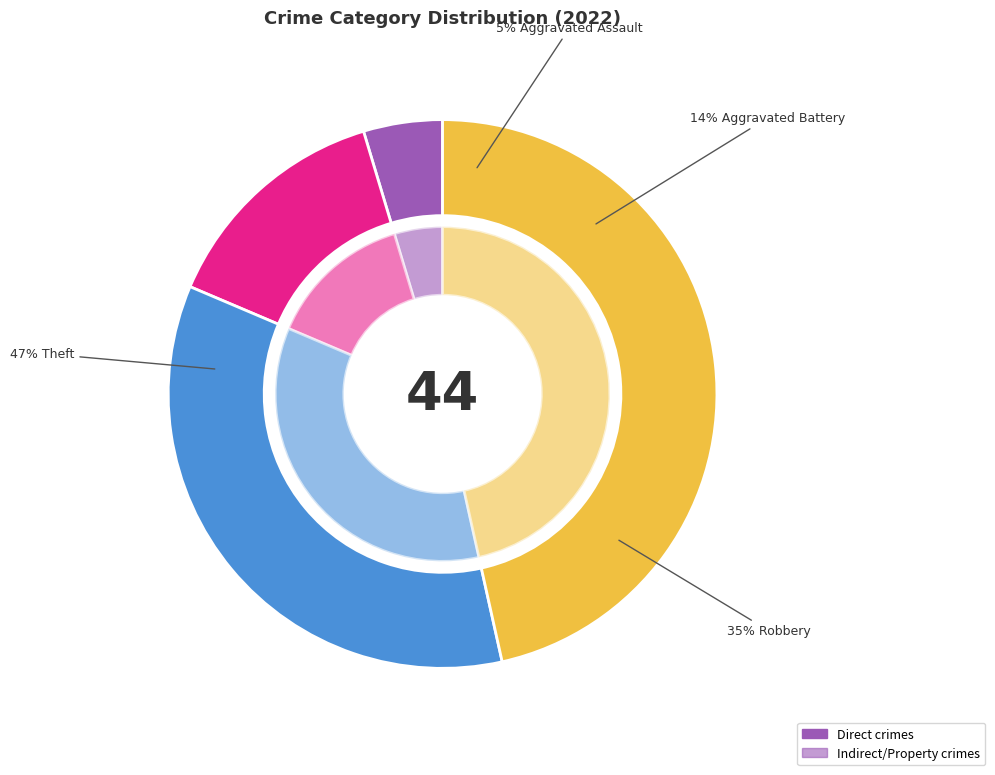

Is it true that Robbery is 24% of the pie?

False